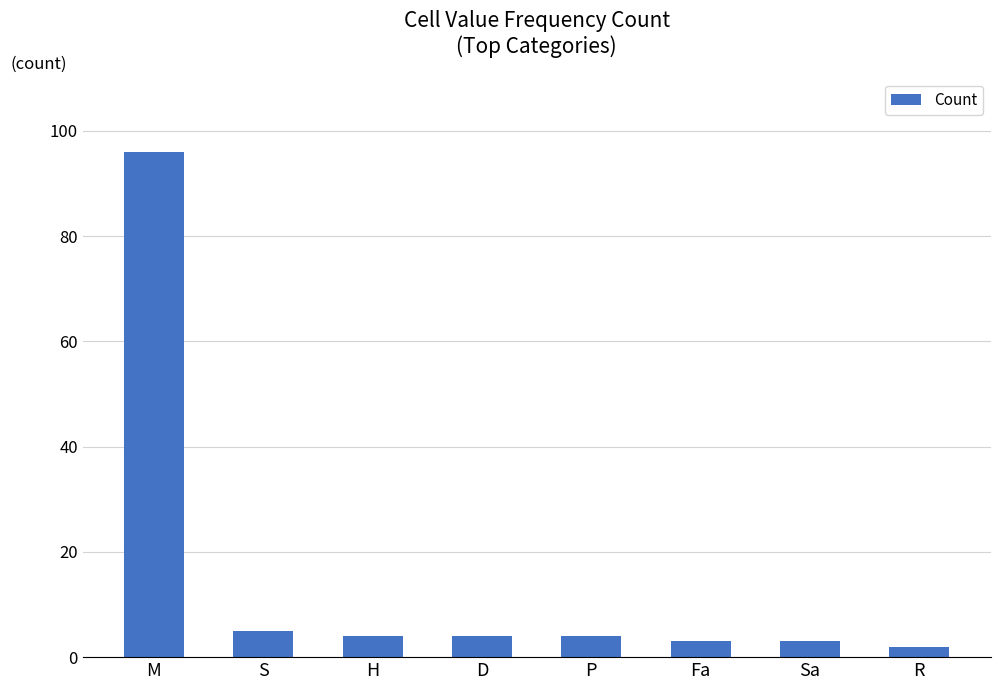

Where does the data first go above 4?

M